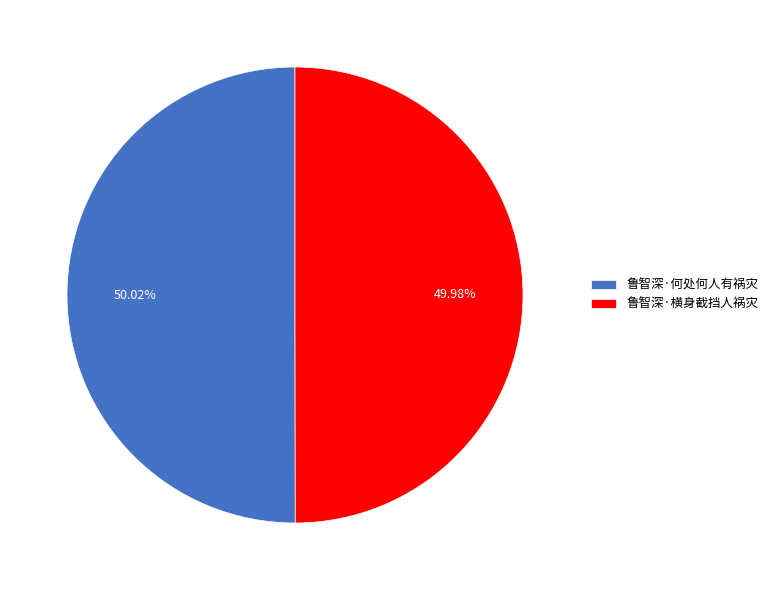

Approximately how many times larger is the value at 鲁智深·横身截挡人祸灾 compared to 鲁智深·何处何人有祸灾?

1.0